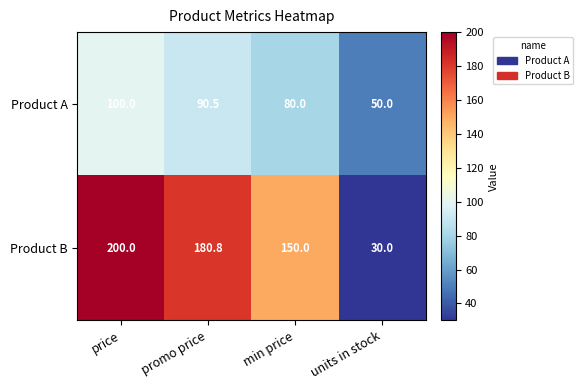

How many data points does each series have?

4